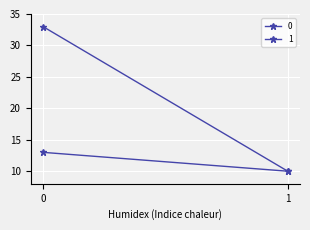

What are all the series names shown in the legend?

0, 1